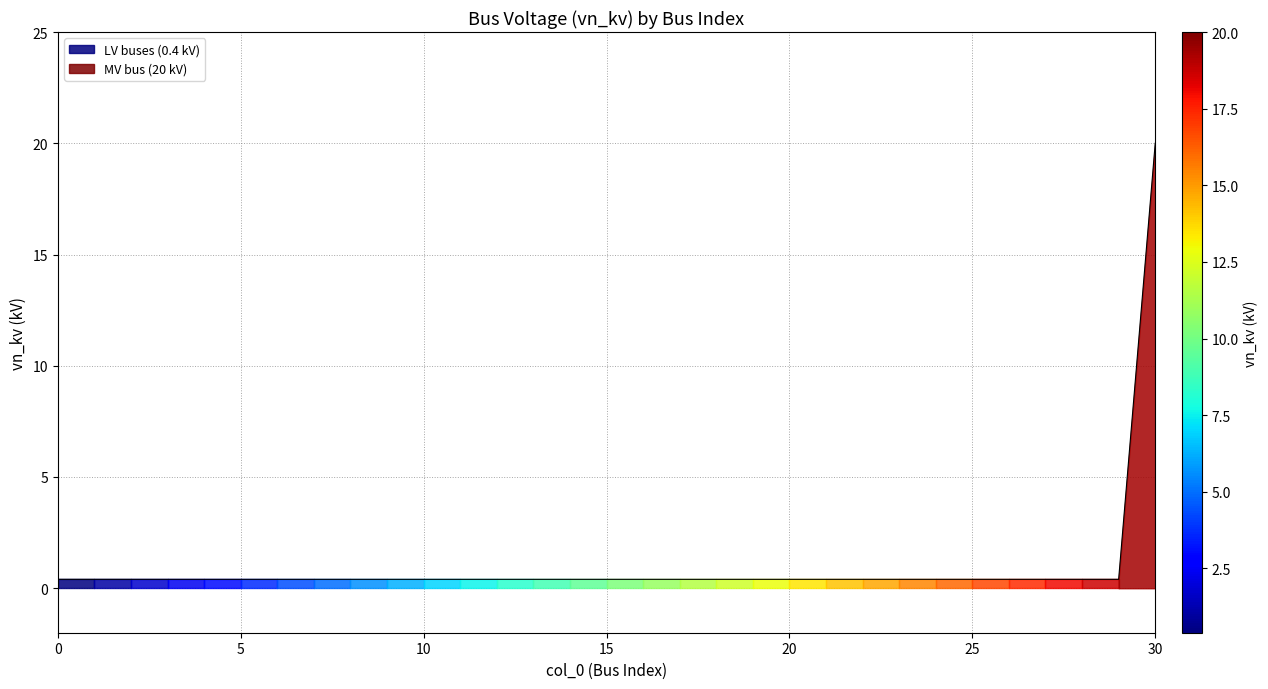

What is the sum of the values at 7 and 14?

0.8